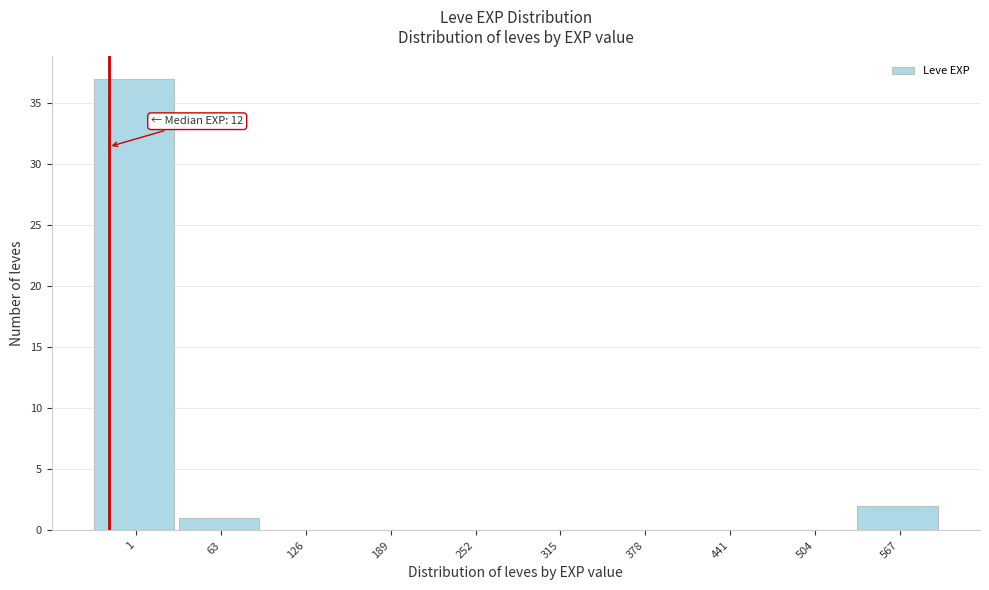

Reading left to right, transcribe all the data shown in this chart.

1=37	63=1	126=0	189=0	252=0	315=0	378=0	441=0	504=0	567=2